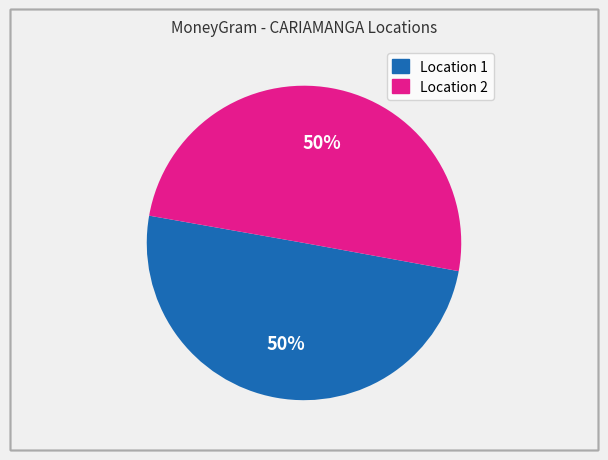

How many slices are in this pie chart?

2